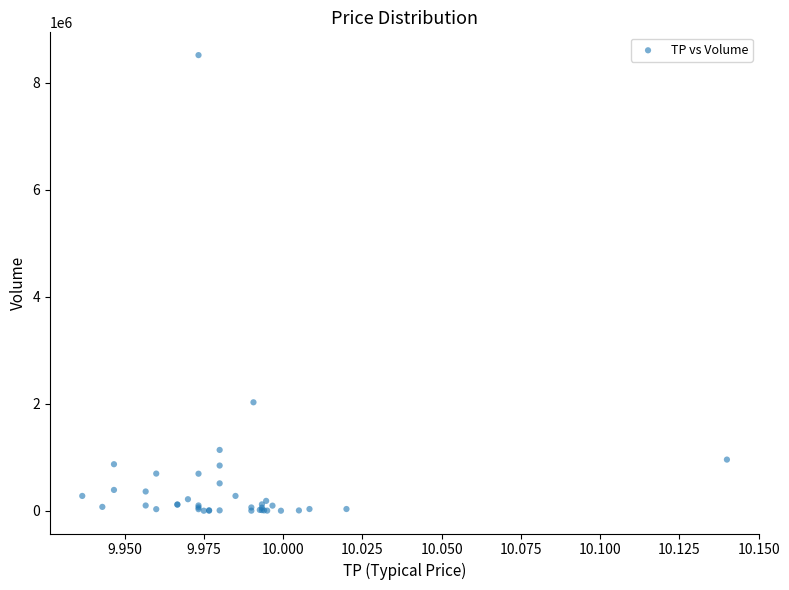

What Y value in the scatter plot is closest to 4260900?

2028400